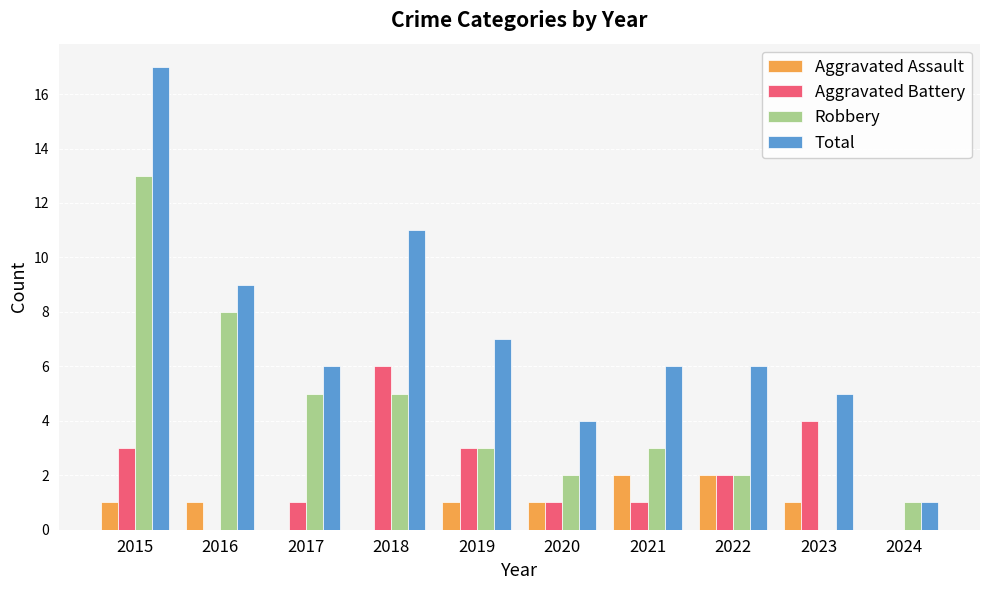

The Robbery series shows 2 at 2024. True or false?

False